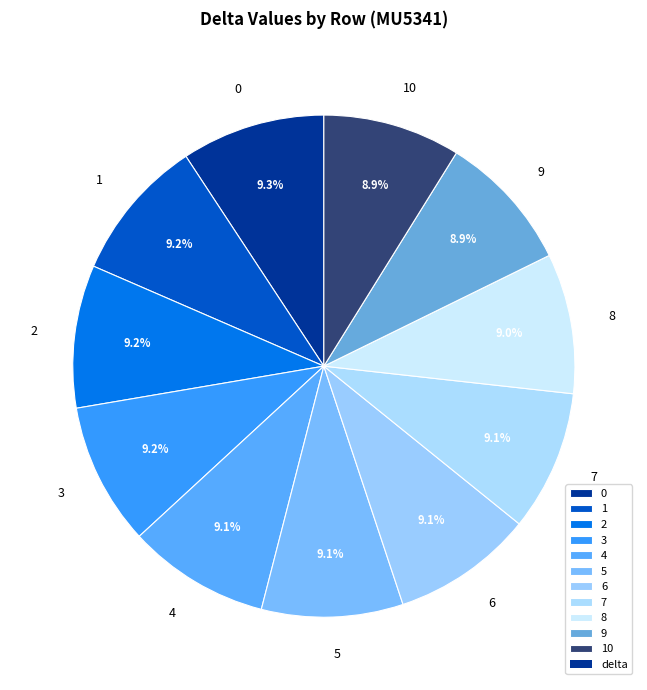

Does 0 represent more than half of the total?

No